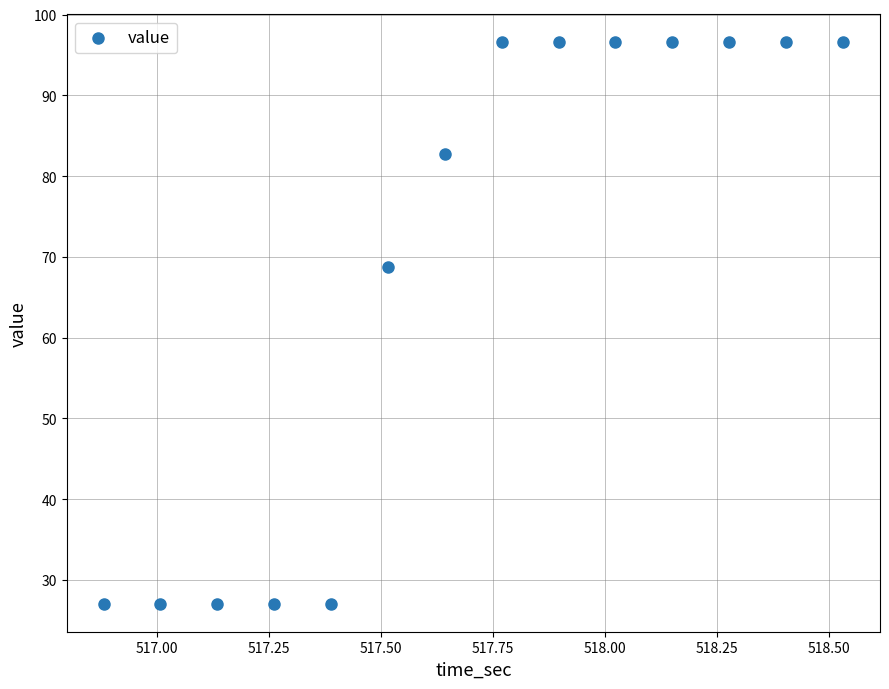

What Y value in the scatter plot is closest to 61?

68.8